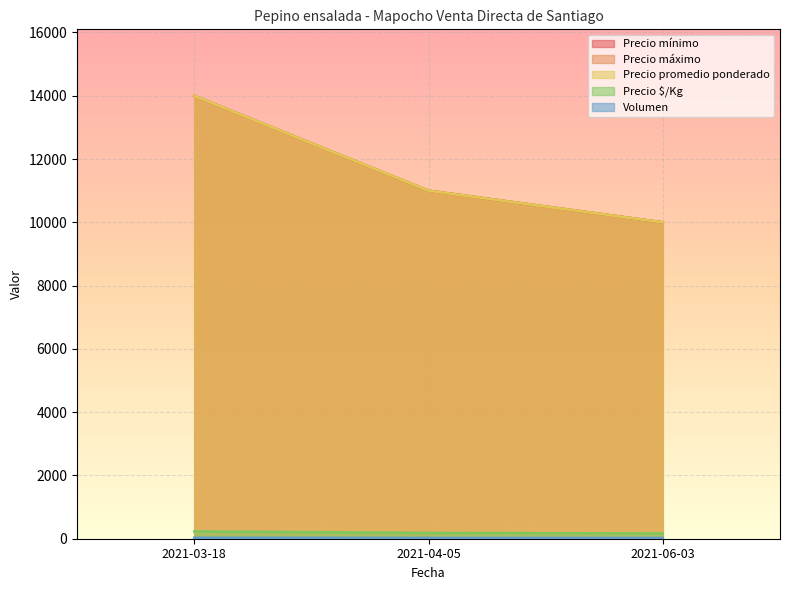

Which series has the largest total across all categories?

Precio mínimo